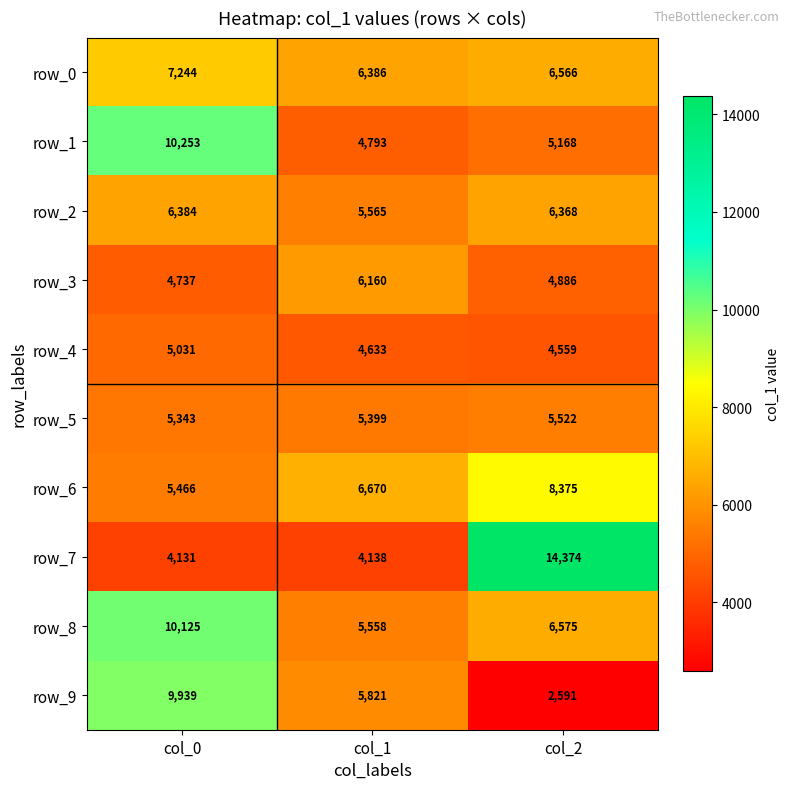

What is the minimum value shown in the chart?

2591